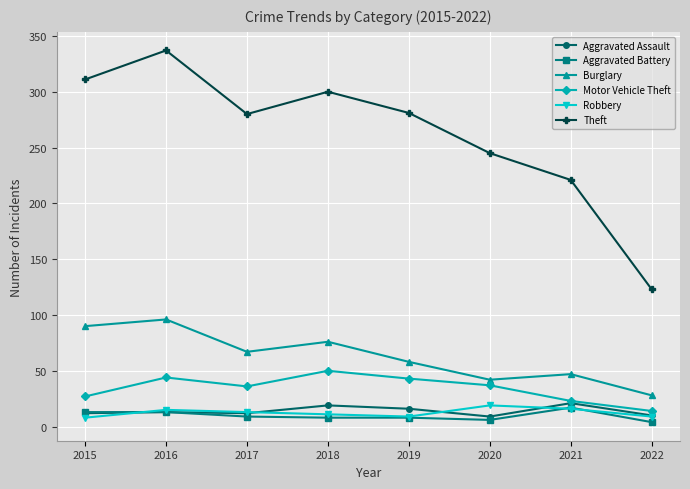

How many series are shown in this chart?

6